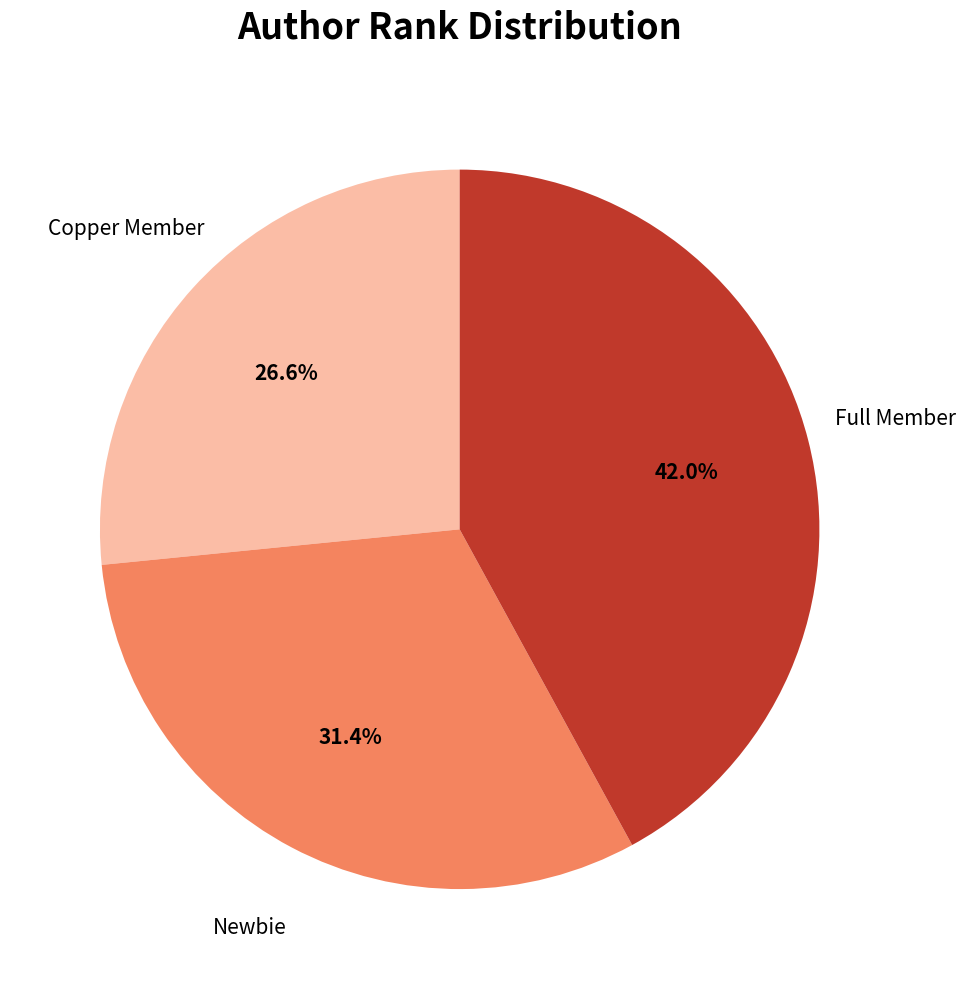

Which slice is the smallest?

Copper Member